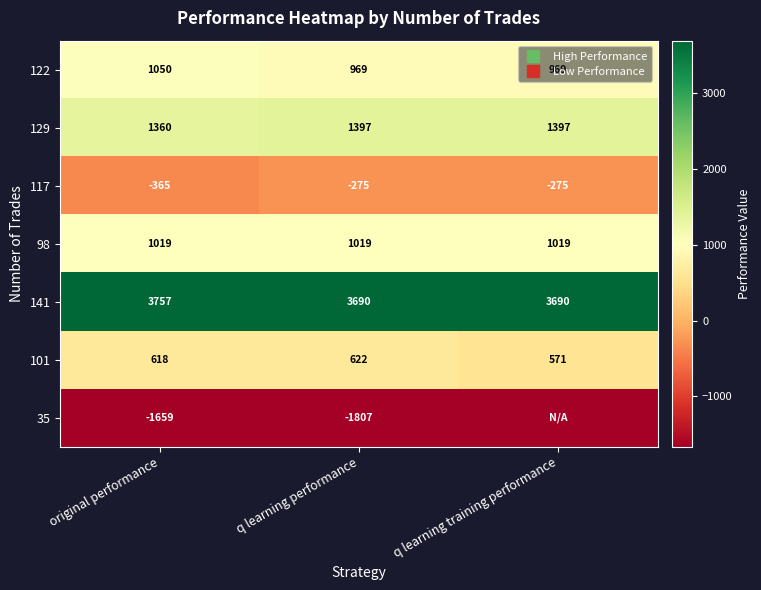

The 101 series shows 227.2 at original performance. True or false?

False